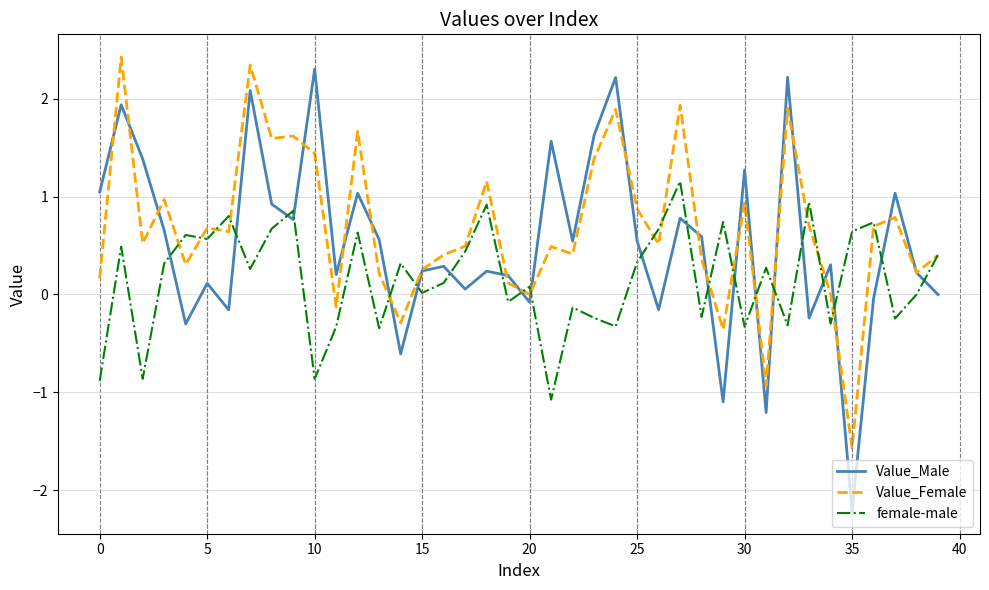

Rank the series by their average value, from highest to lowest.

Value_Female, Value_Male, female-male